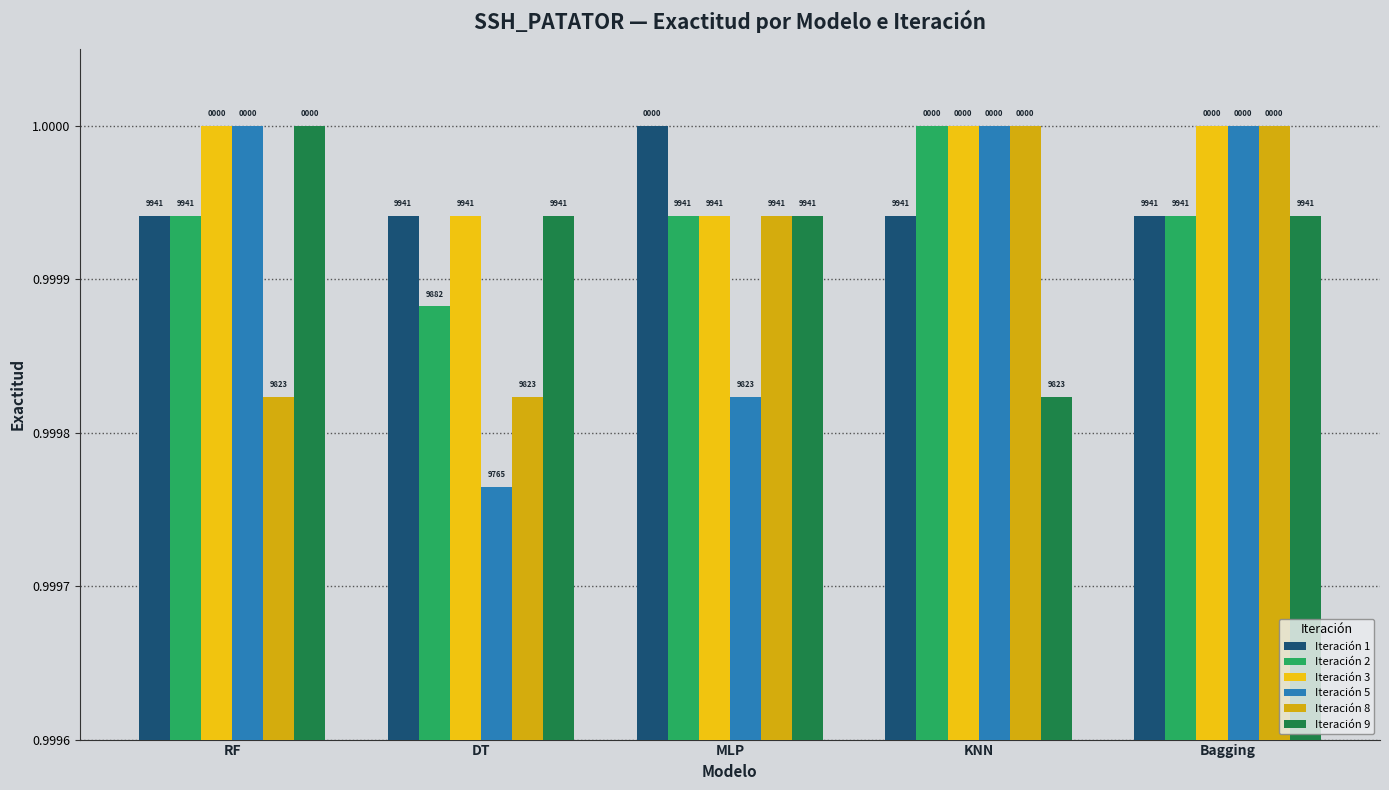

How many bars are there in total?

30